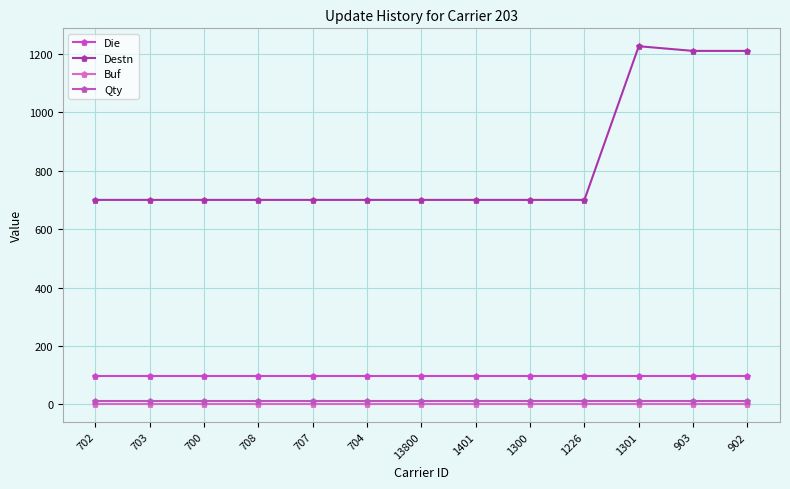

What is the average value of the Die series?

97